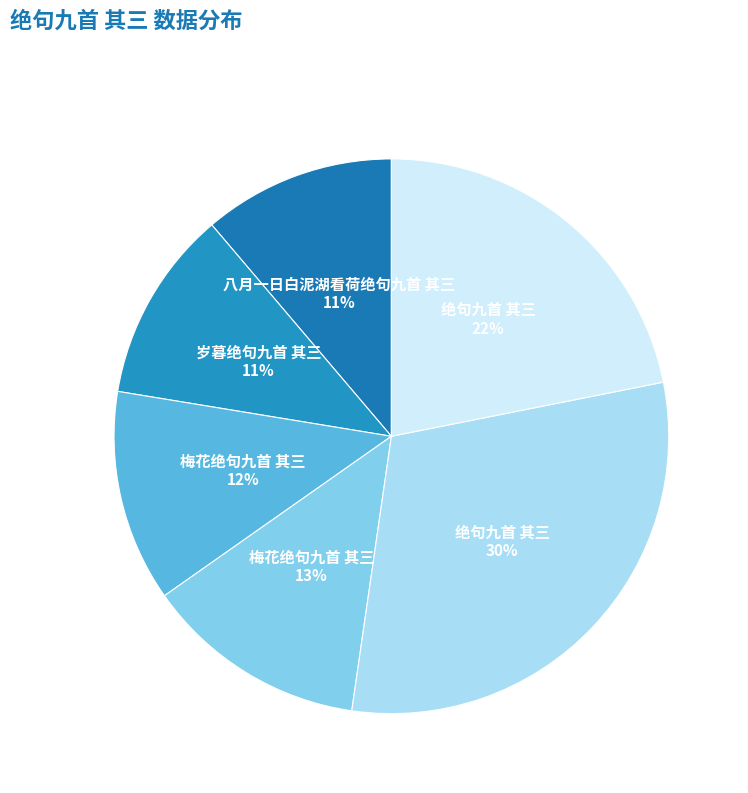

To the nearest percent, what is the difference between the largest and smallest slice percentages?

19%